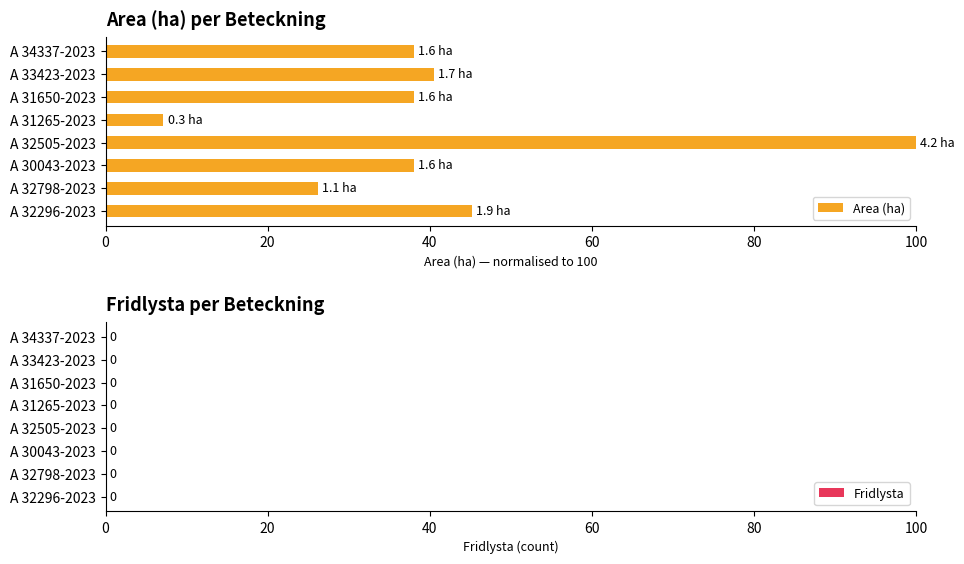

Which label corresponds to the smallest value in the chart?

A 31265-2023